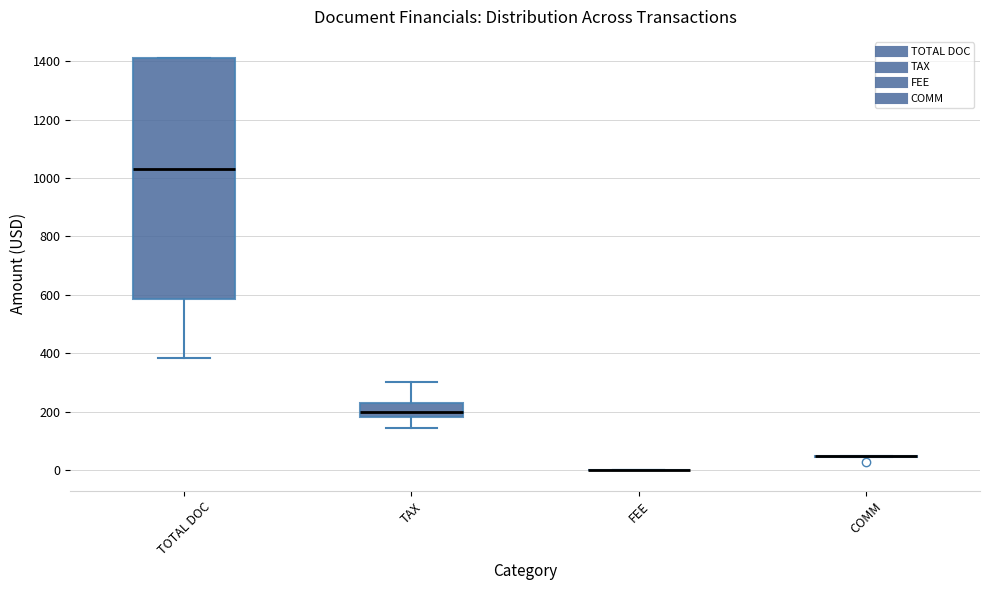

Reading left to right, read every box against the y-axis: the position of its median line, the range the box covers, and the ends of its whiskers. The values are not printed on the chart, so give them approximately, as read against the axis.

TOTAL DOC: median 1040, box 580 to 1420, whiskers 380 to 1420
TAX: median 200, box 180 to 240, whiskers 140 to 300
FEE: box collapsed to a line at 0, whiskers 0 to 0
COMM: box collapsed to a line at 40, whiskers 40 to 60